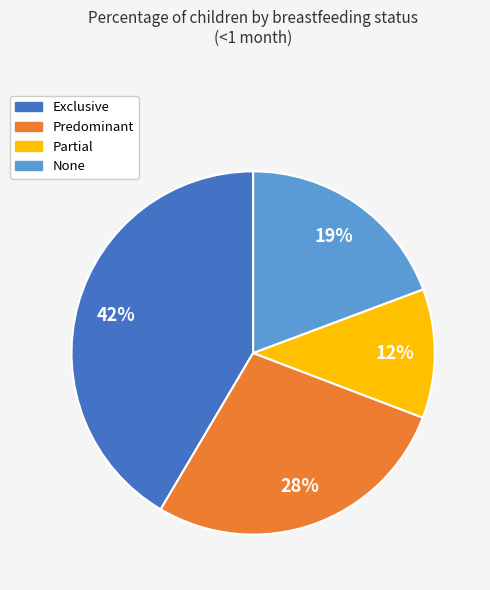

True or false: Predominant accounts for 28% of the total.

True